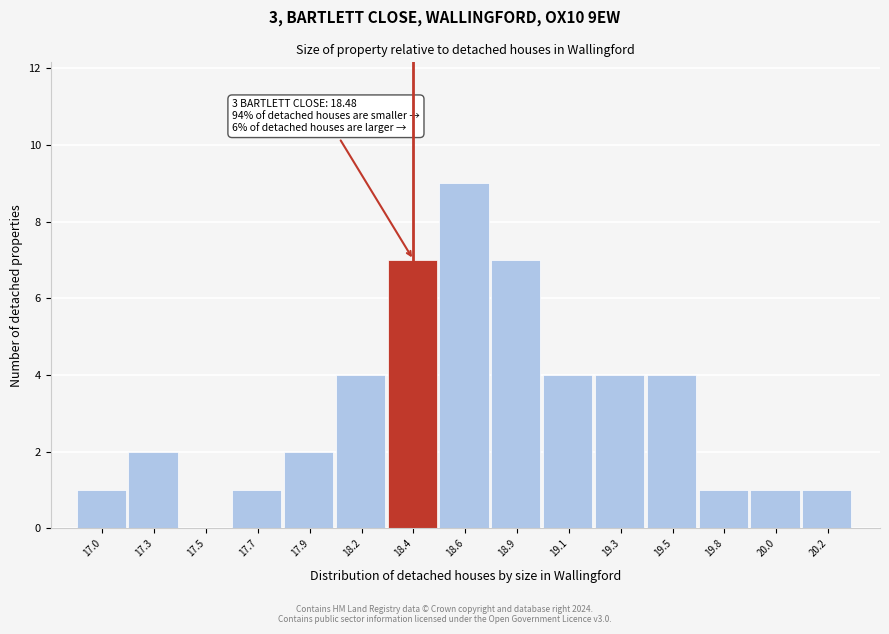

Reading left to right, what are all the values shown in this chart?

17.0=1	17.3=2	17.5=0	17.7=1	17.9=2	18.2=4	18.4=7	18.6=9	18.9=7	19.1=4	19.3=4	19.5=4	19.8=1	20.0=1	20.2=1